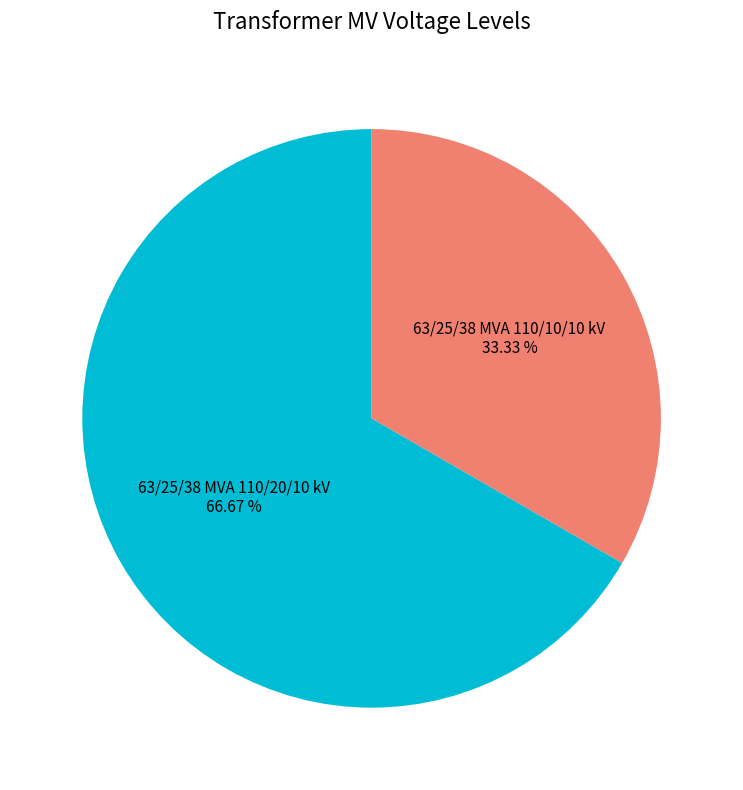

What portion of the pie excludes 63/25/38 MVA 110/10/10 kV?

66.7%